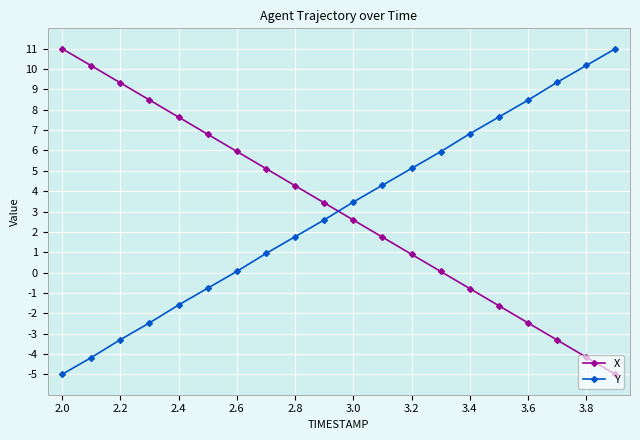

After their last crossing, which series has the higher values: X or Y?

Y